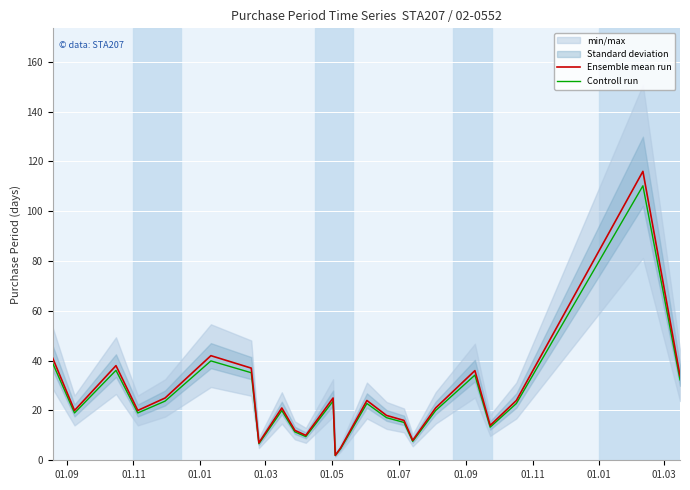

List the series in order of their overall mean, lowest first.

Controll run, Ensemble mean run